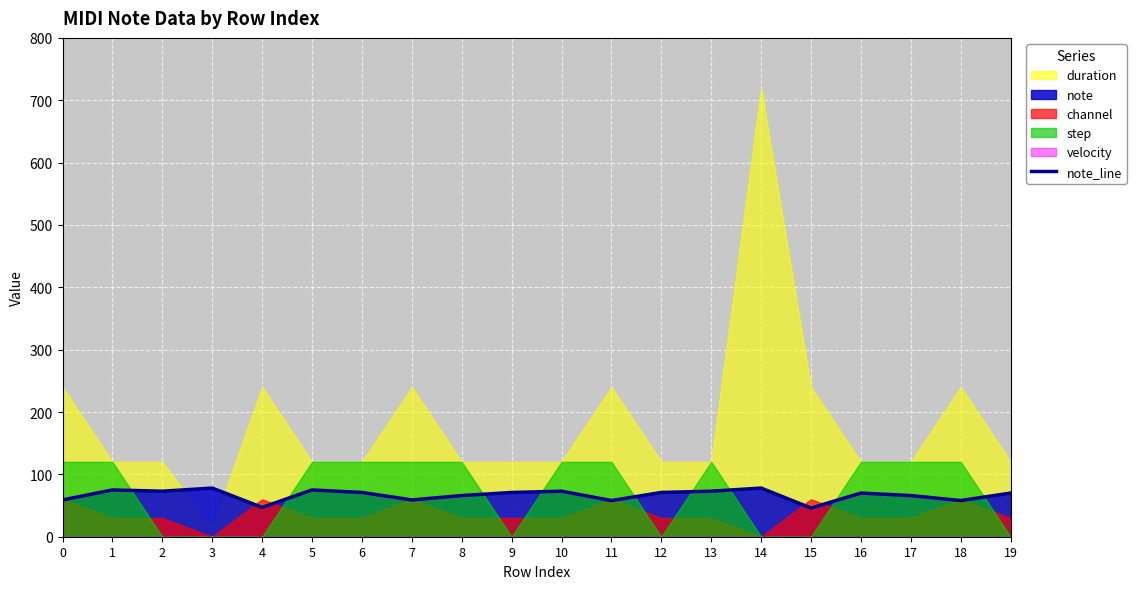

How many points are higher than both their immediate neighbors (excluding endpoints)?

6